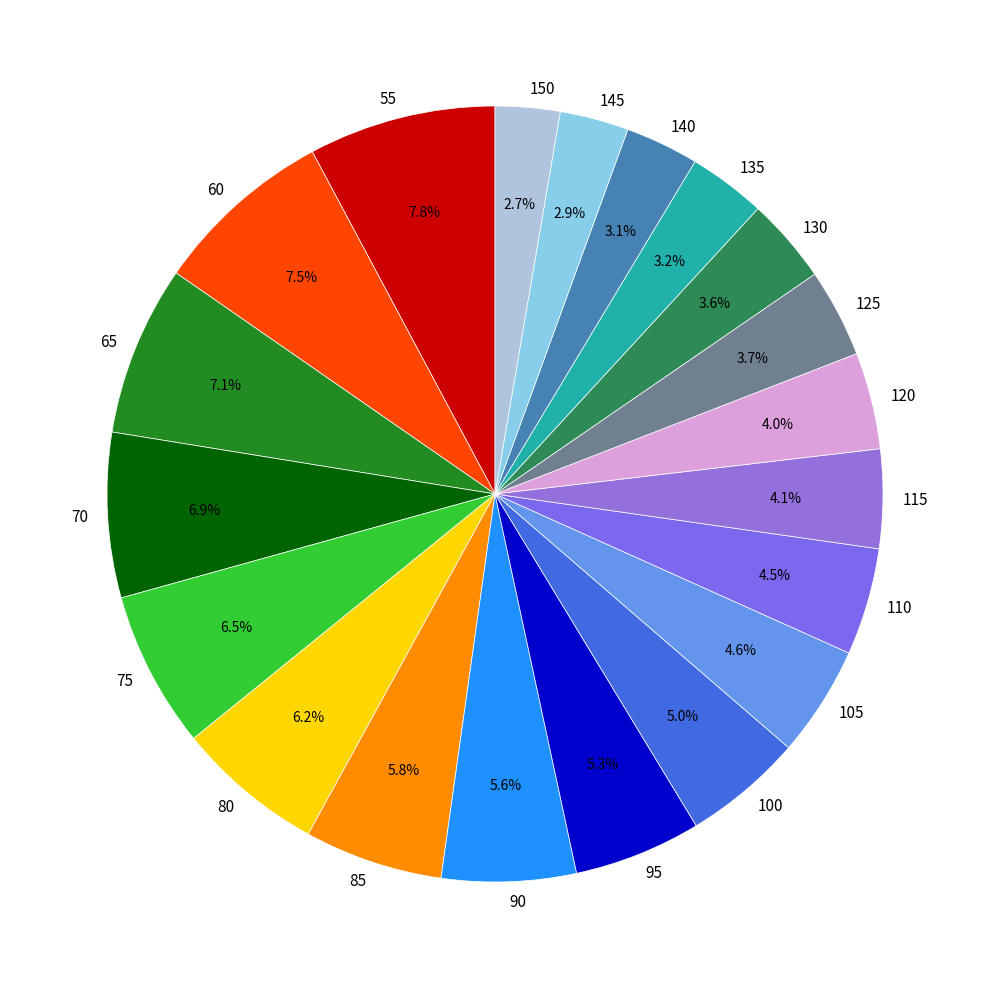

To the nearest percent, what percentage of the pie is 80?

6%